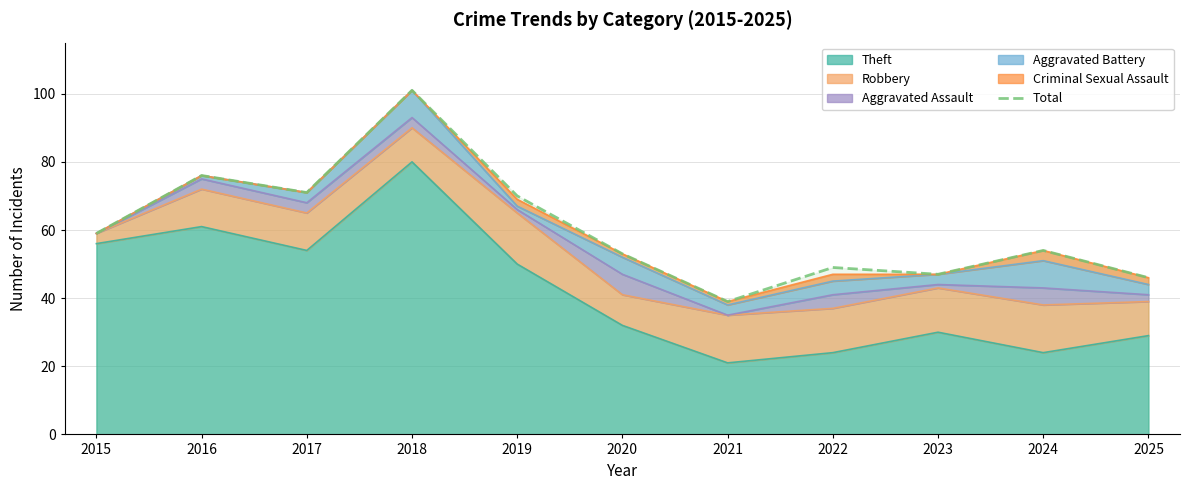

Reading left to right, what are all the values shown in this chart?

2015=59	2016=76	2017=71	2018=101	2019=70	2020=53	2021=39	2022=49	2023=47	2024=54	2025=46